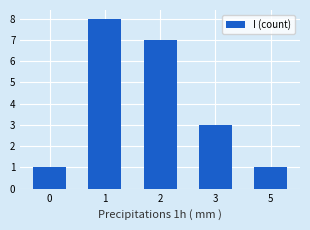

Does the chart contain stacked bars?

No